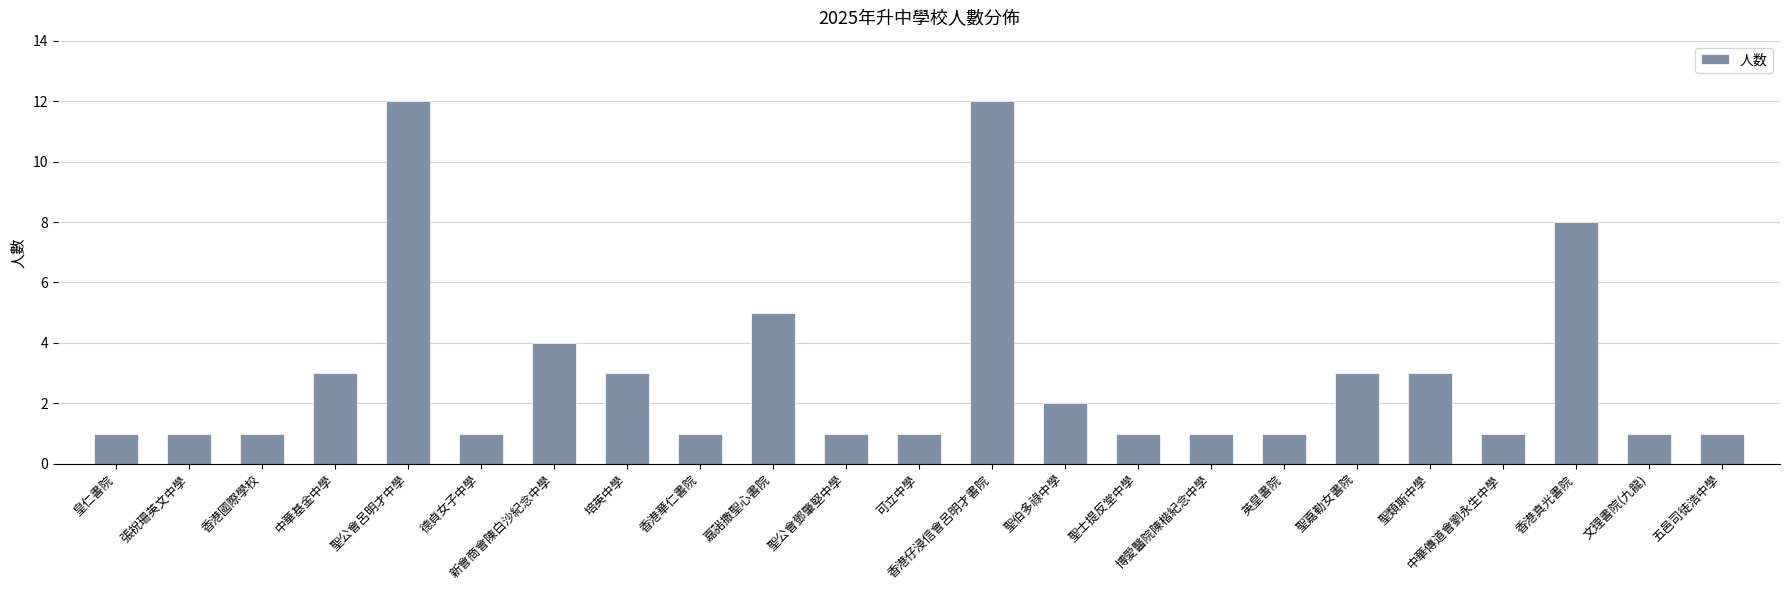

What is the label of the 7th bar from the right?

英皇書院